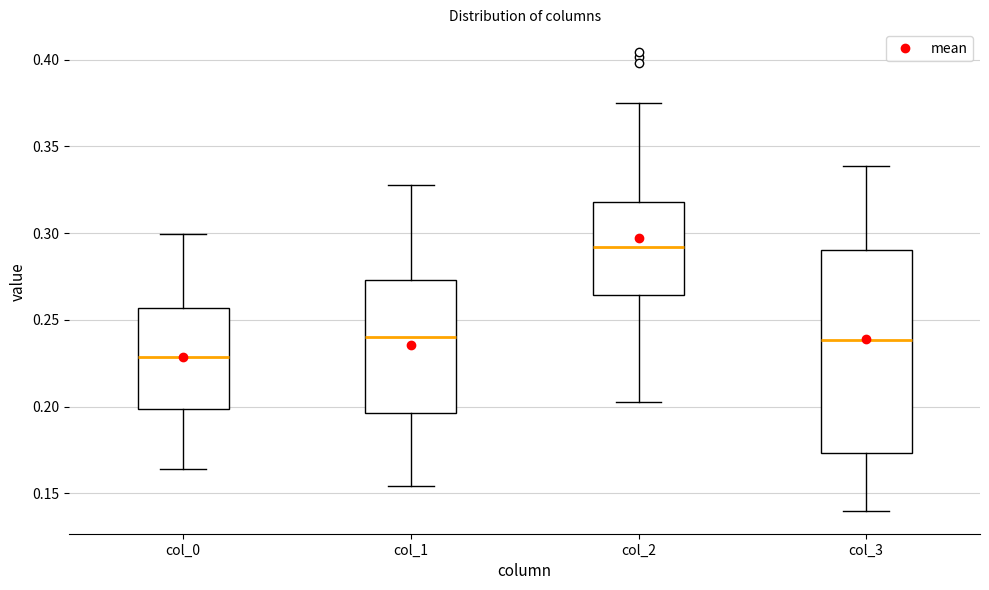

Where does the lower whisker of the box for col_1 end on the y-axis? The values are not printed on the chart, so give them approximately, as read against the axis.

0.155